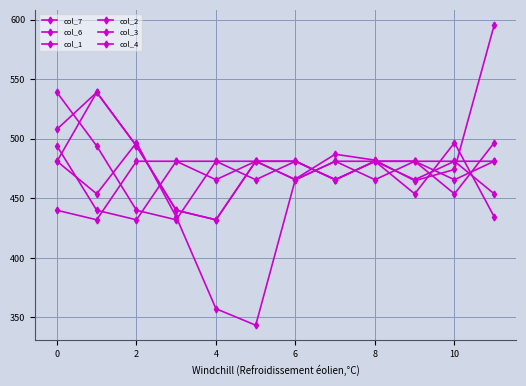

What is the difference between the maximum and second lowest values in the col_3 series?

99.0